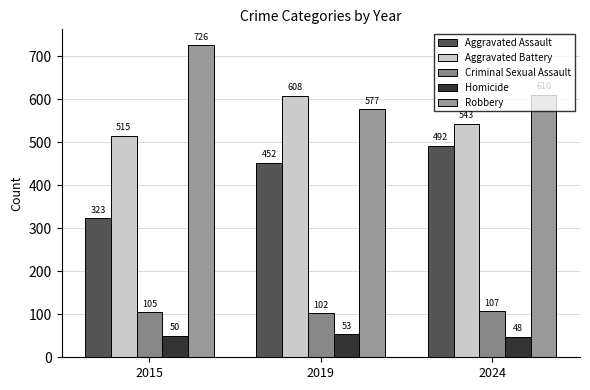

Count the number of data series in this chart.

5